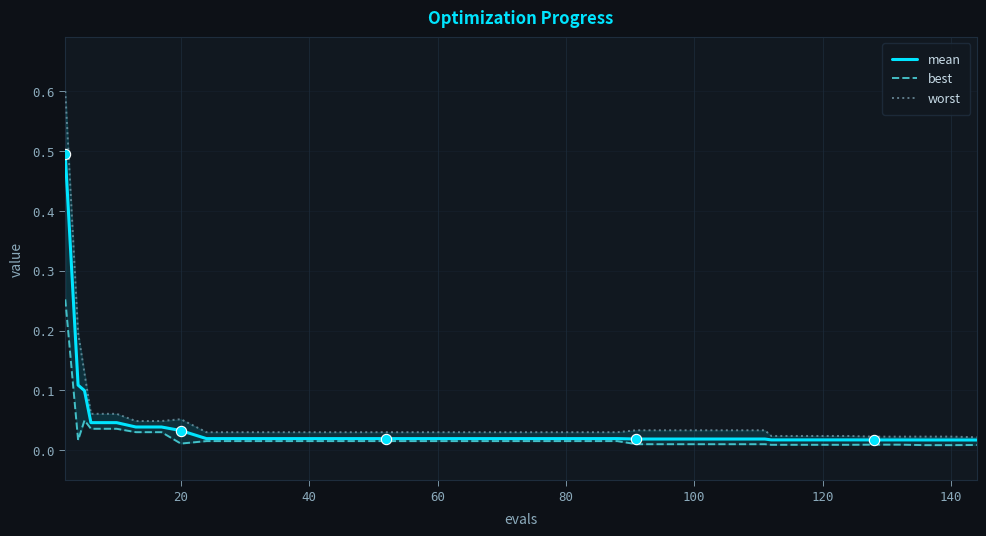

Which series has the widest spread of Y values?

worst